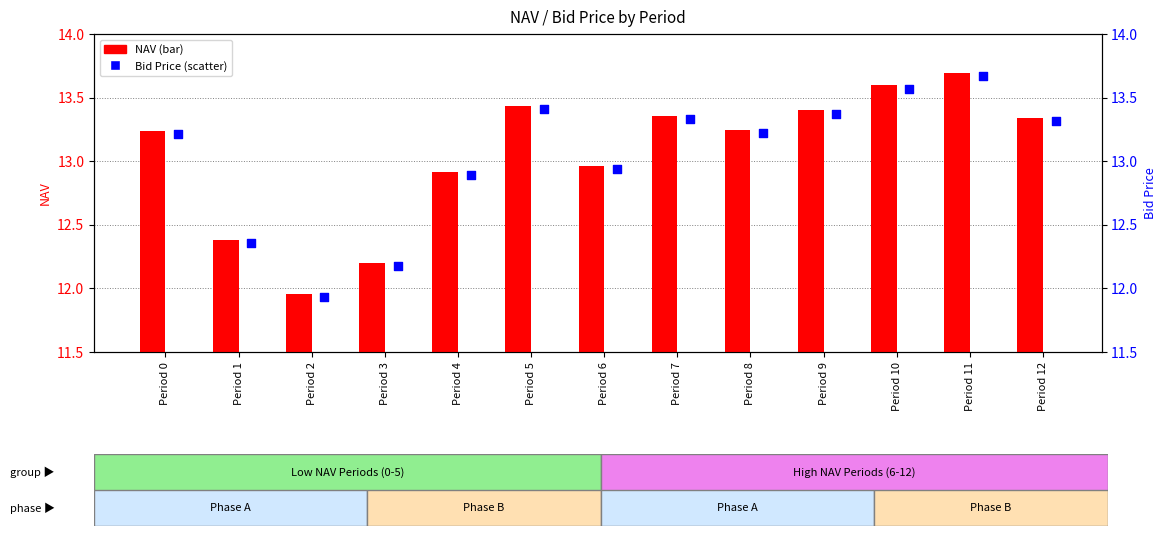

What are all the series names shown in the legend?

NAV, Bid Price